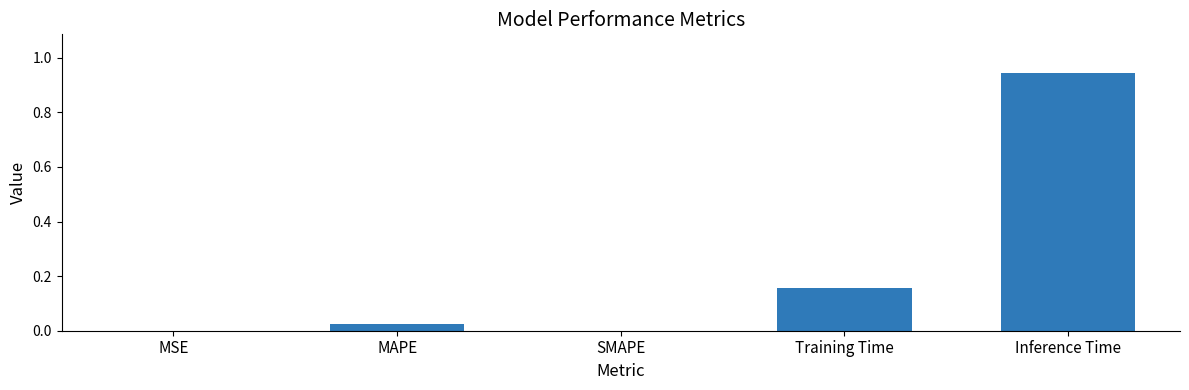

Count the number of data series in this chart.

1